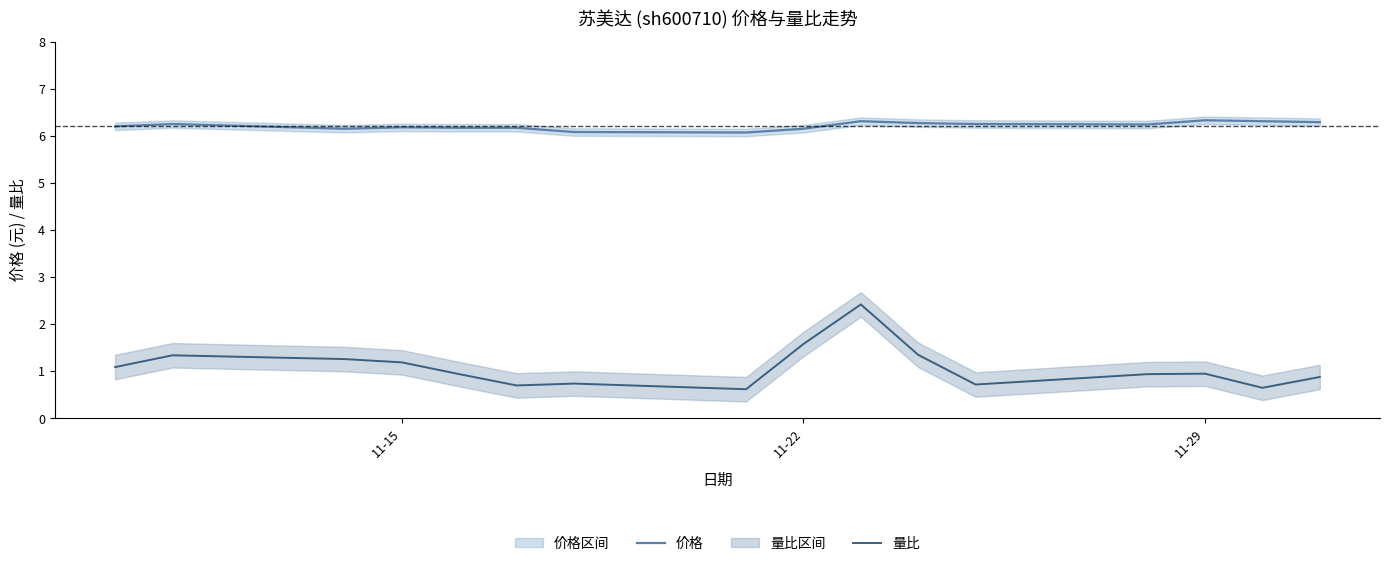

True or false: 价格 has a value of 6.2 at 11-15.

True